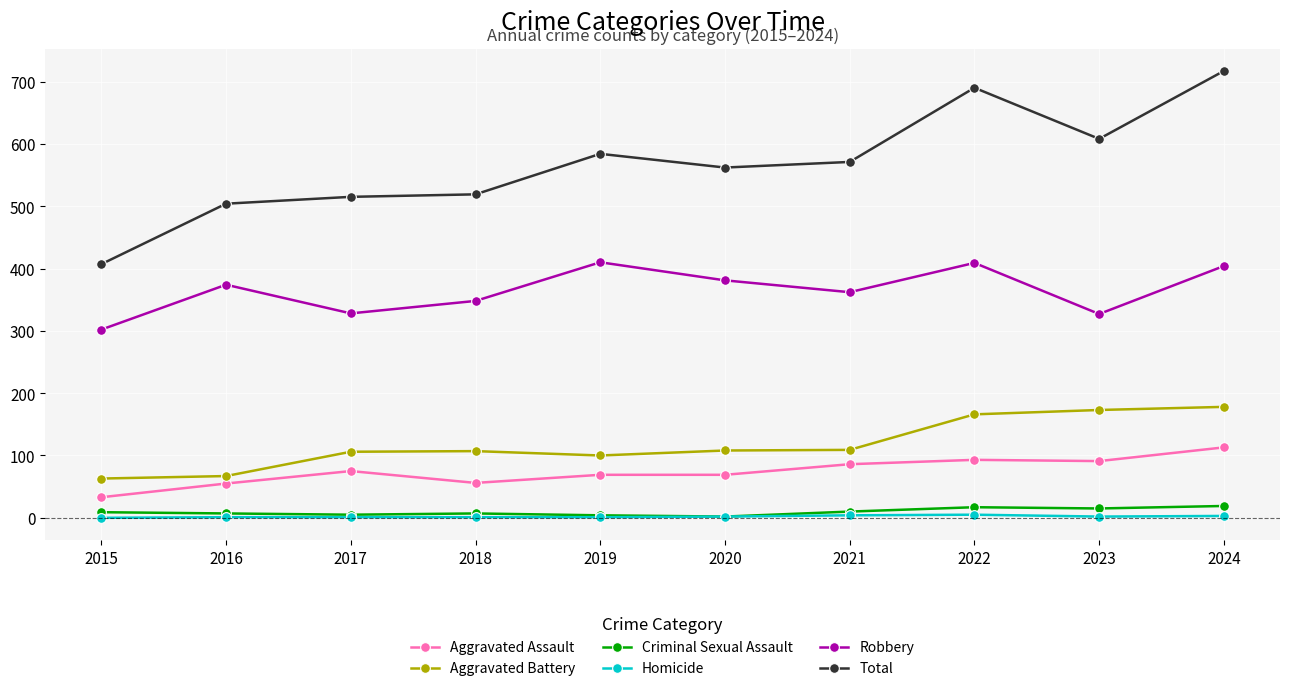

Between 2015 and 2019, which series saw the biggest shift?

Total